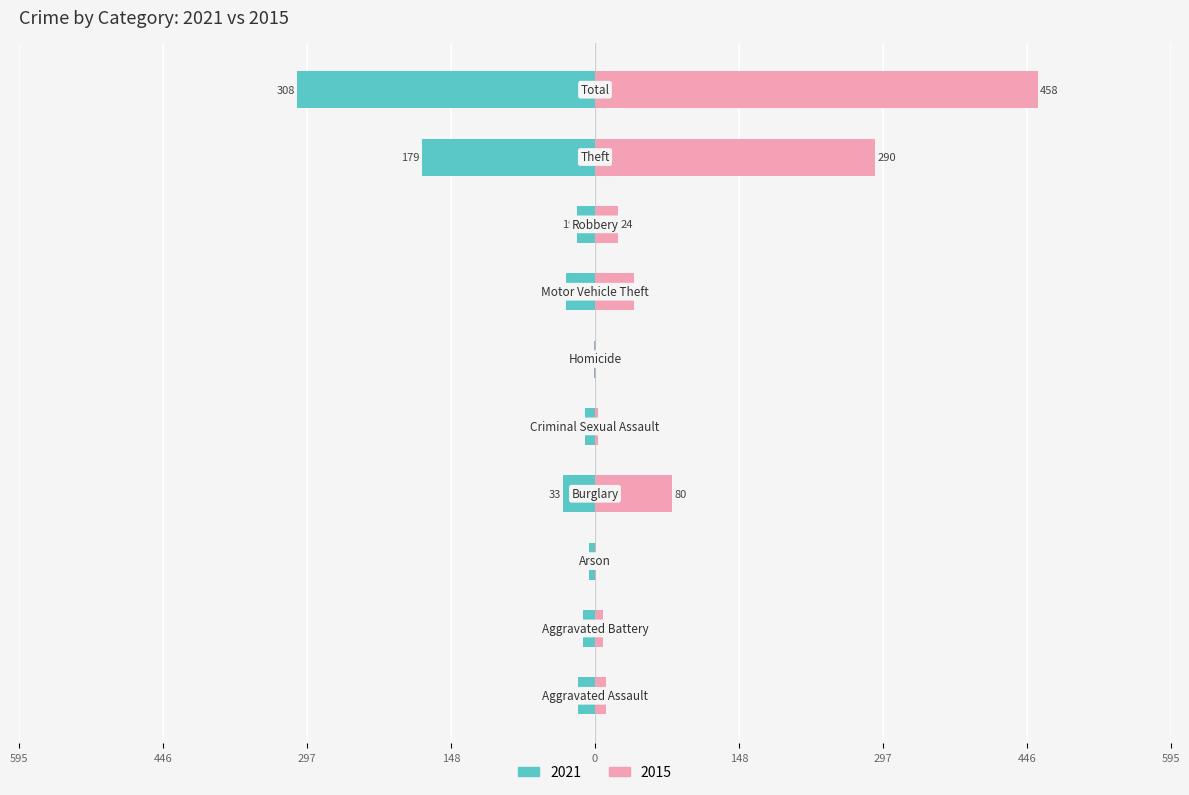

Which label corresponds to the largest value in the chart?

Total